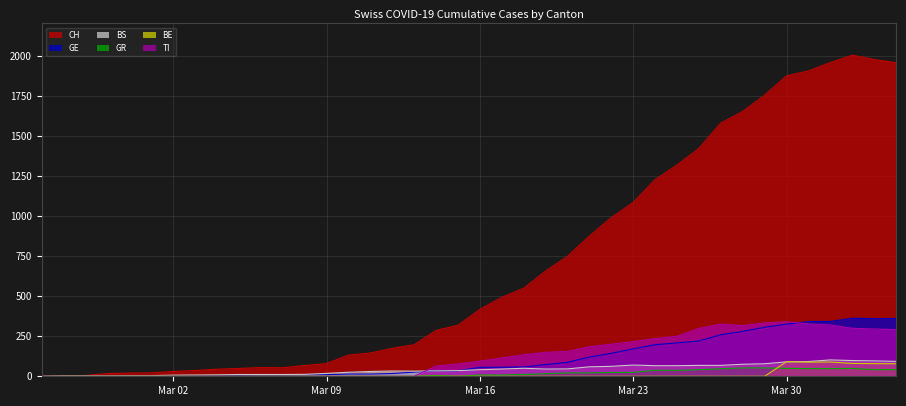

How many lines are shown in the chart?

6